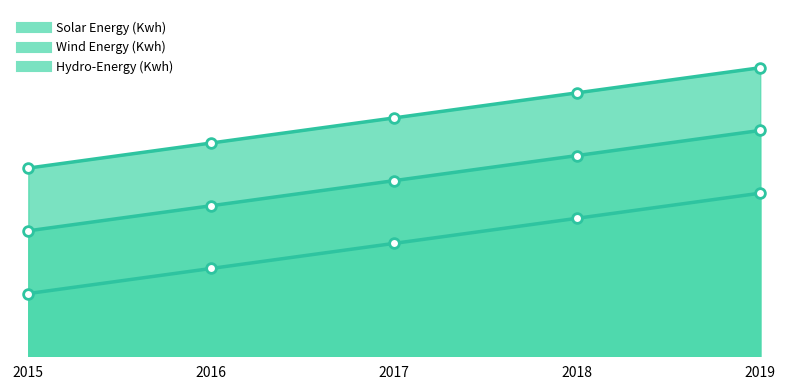

The Hydro-Energy (Kwh) series shows 457 at 2016. True or false?

False